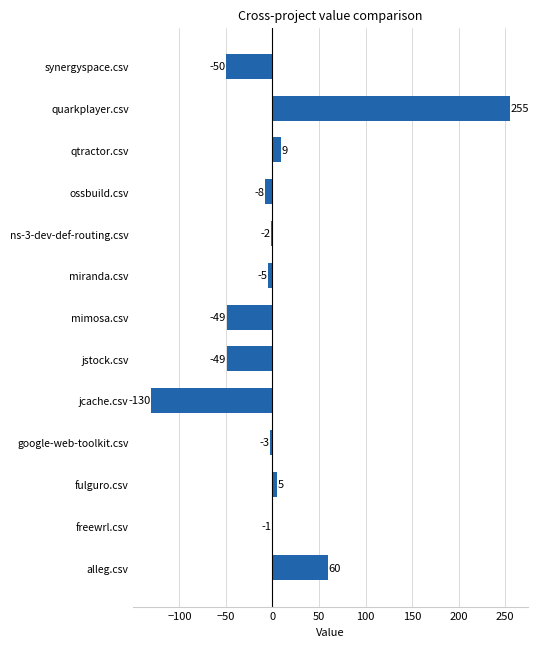

What is the change in value from jstock.csv to ossbuild.csv?

+41